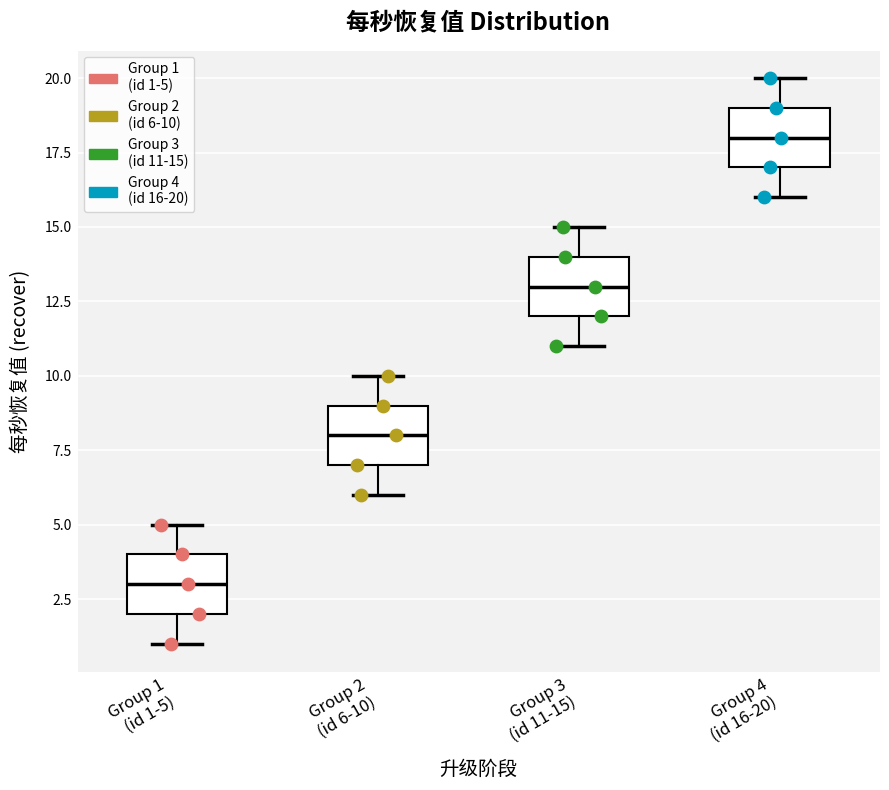

Which box's median line is the highest?

Group 4 (id 16-20)